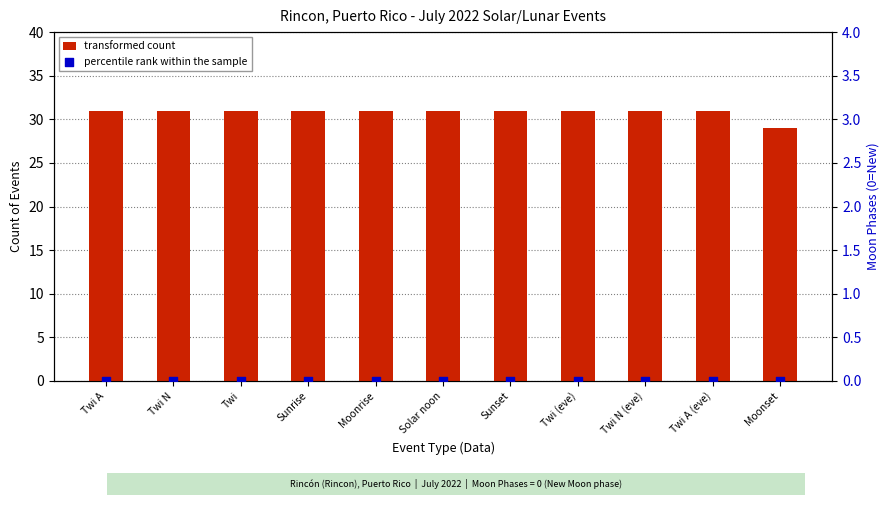

At how many categories does at least one series exceed 7?

11